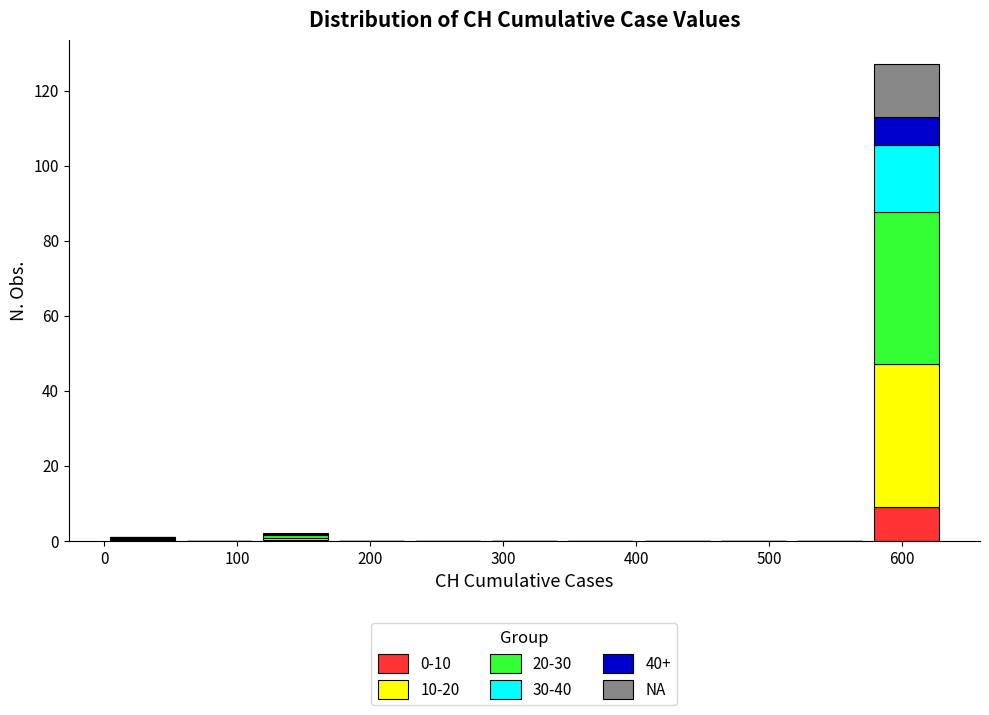

What is the total height of the stacked bar covering 110 to 170 on the x-axis? Neither the bar edges nor the heights are printed on the chart, so give them approximately, as read against the axes.

2